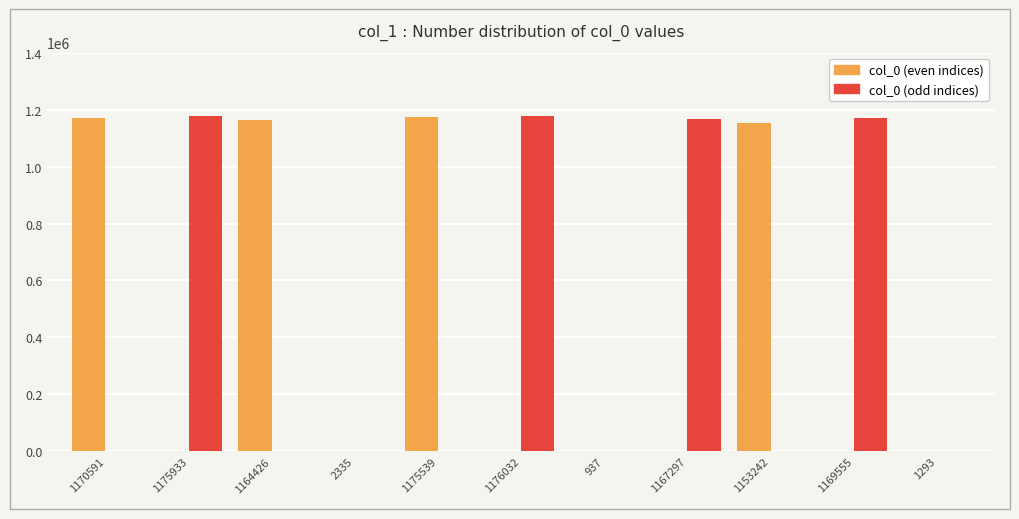

How many groups of bars are there?

11